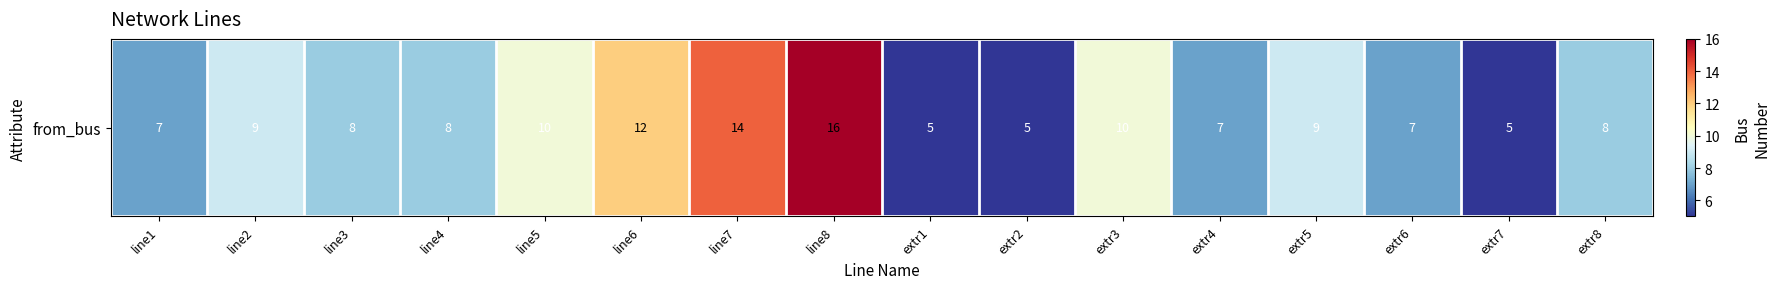

Rank the categories by value from lowest to highest.

extr1, extr2, extr7, line1, extr4, extr6, line3, line4, extr8, line2, extr5, line5, extr3, line6, line7, line8